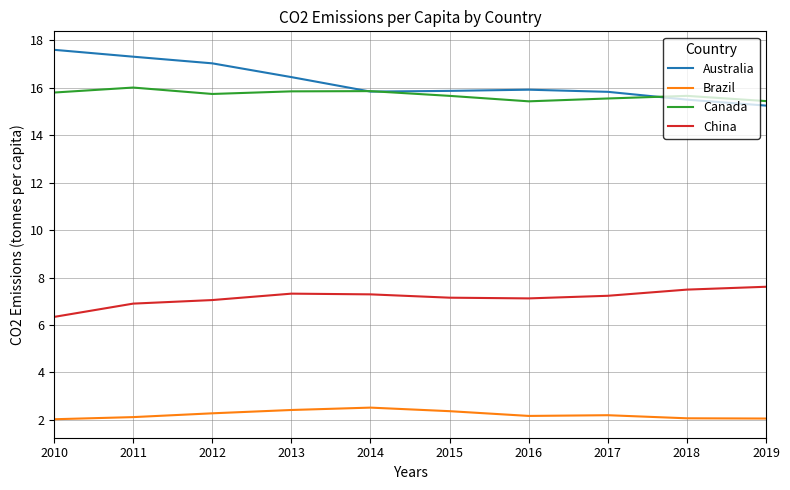

What is the approximate value of Canada at 2019?

15.4